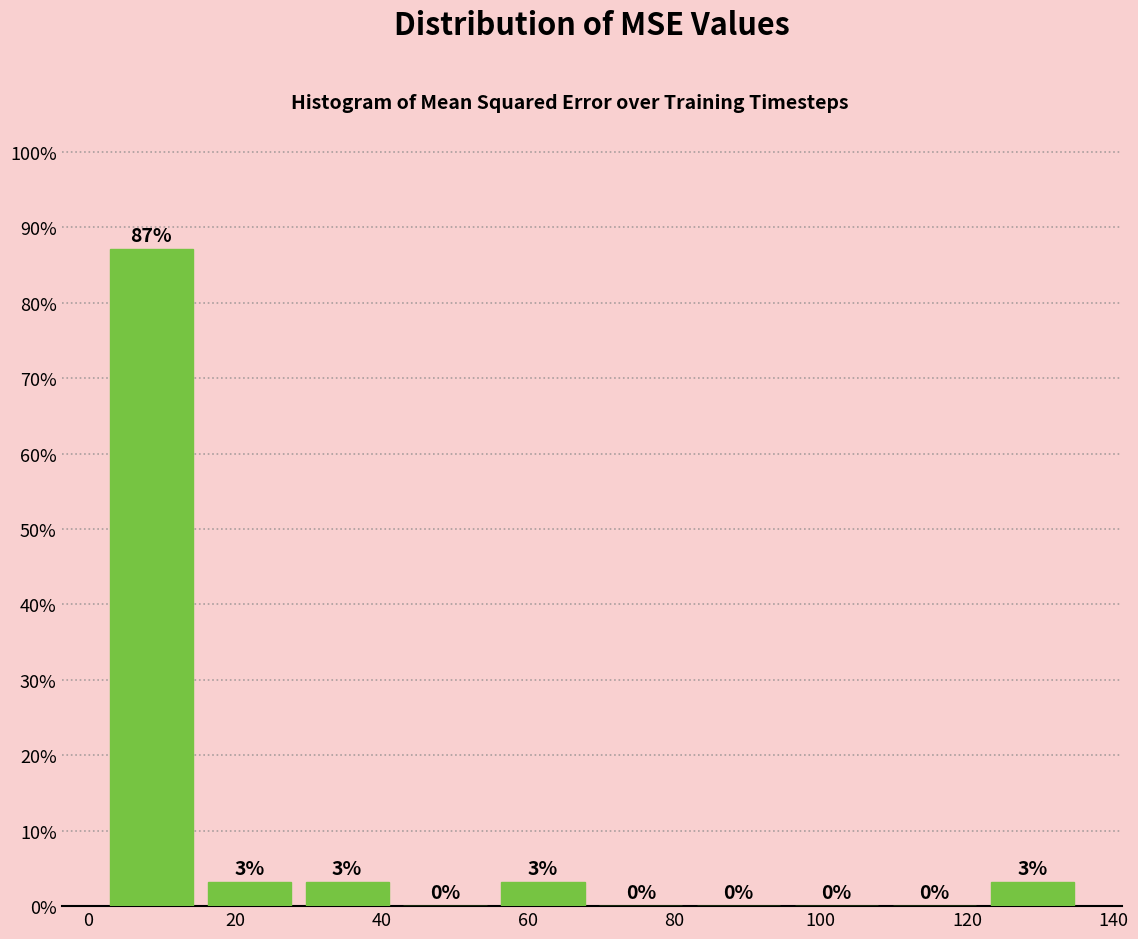

Which range on the x-axis has the tallest bar?

2 to 16